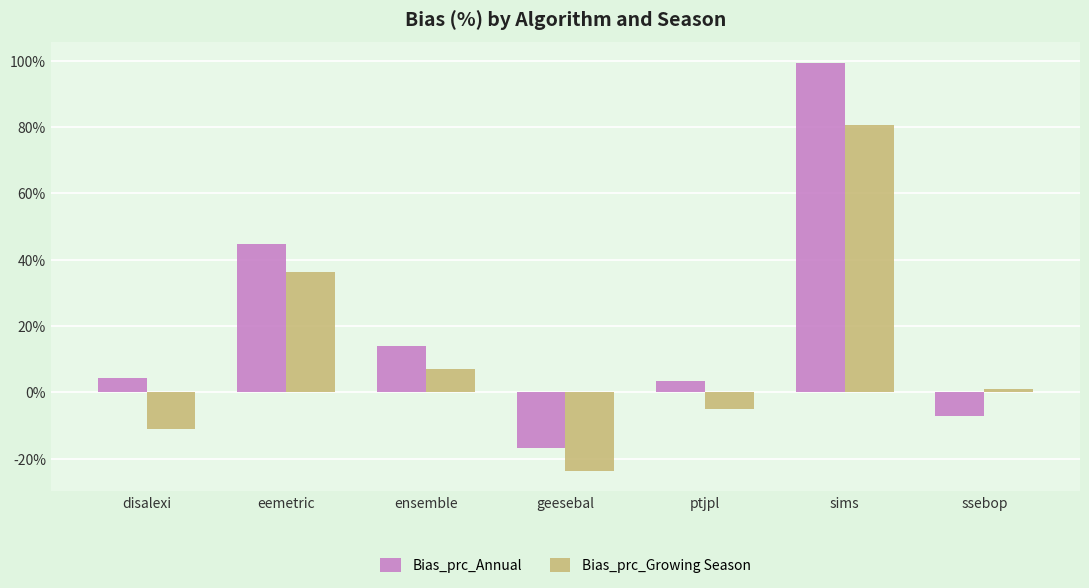

At which category does the chart reach its peak across all series?

sims